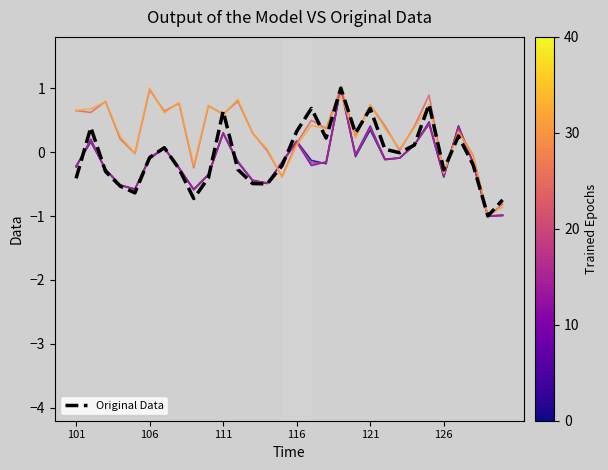

What is the greatest value displayed?

1.0